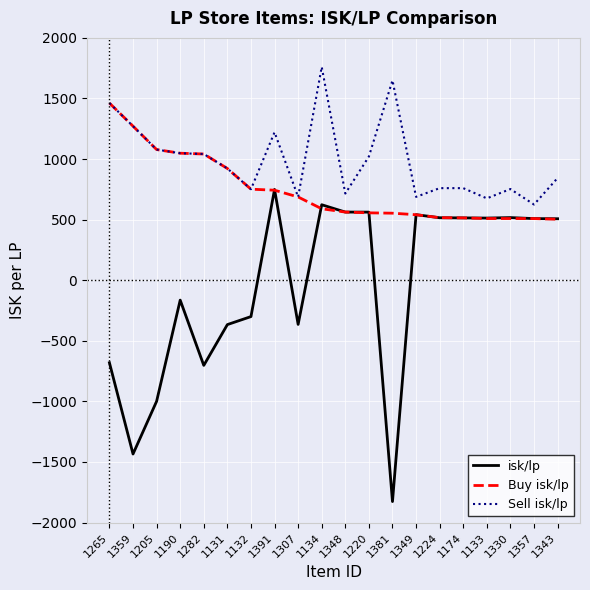

Is this an area chart (filled region under the line)?

No